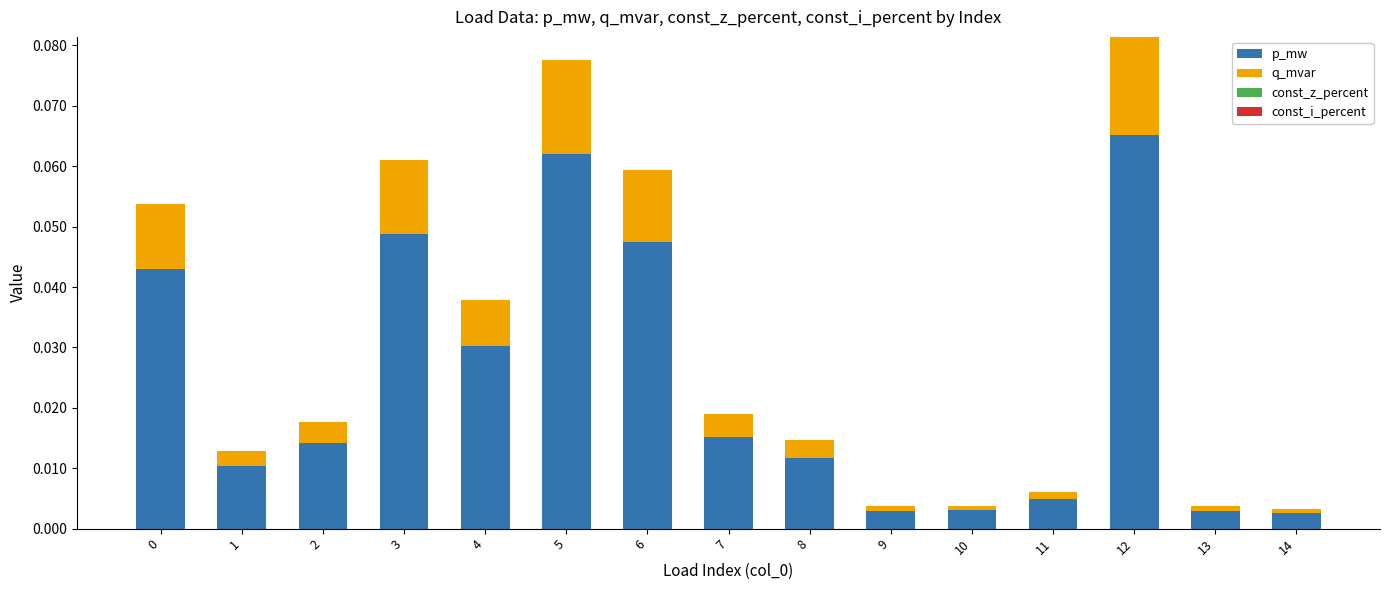

At which category is the sum across all series the highest?

12